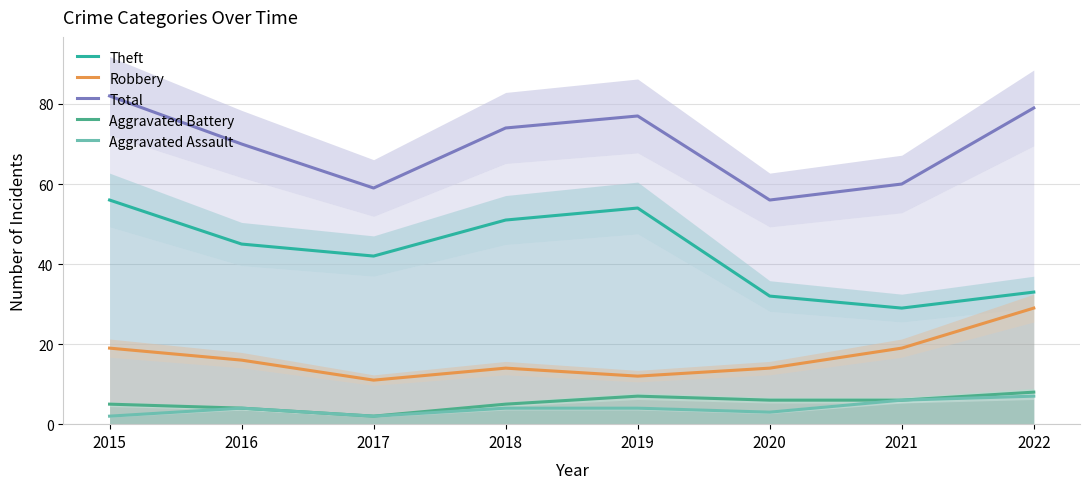

Reading right to left, transcribe all the data shown in this chart.

Theft: 2022=33	2021=29	2020=32	2019=54	2018=51	2017=42	2016=45	2015=56
Robbery: 2022=29	2021=19	2020=14	2019=12	2018=14	2017=11	2016=16	2015=19
Total: 2022=79	2021=60	2020=56	2019=77	2018=74	2017=59	2016=70	2015=82
Aggravated Battery: 2022=8	2021=6	2020=6	2019=7	2018=5	2017=2	2016=4	2015=5
Aggravated Assault: 2022=7	2021=6	2020=3	2019=4	2018=4	2017=2	2016=4	2015=2